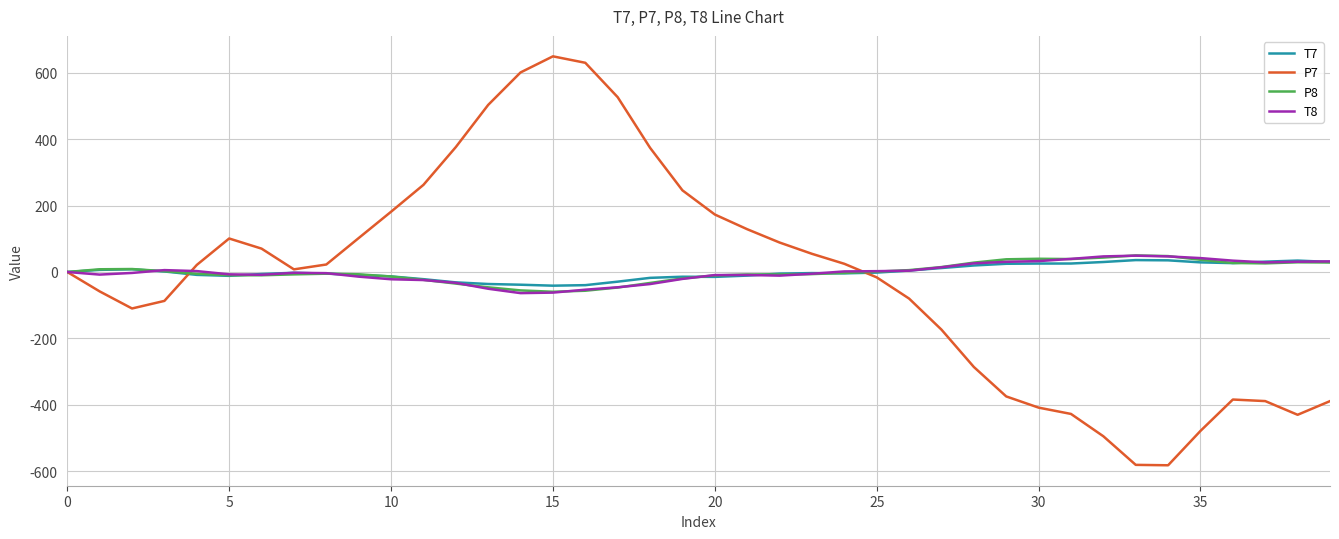

Which series has the largest range (max minus min)?

P7